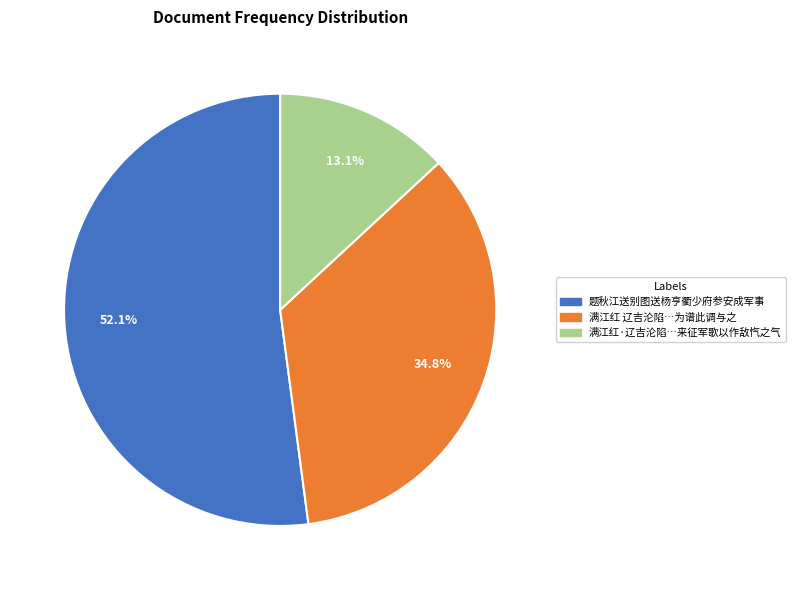

Is there any slice that represents more than half of the pie?

Yes